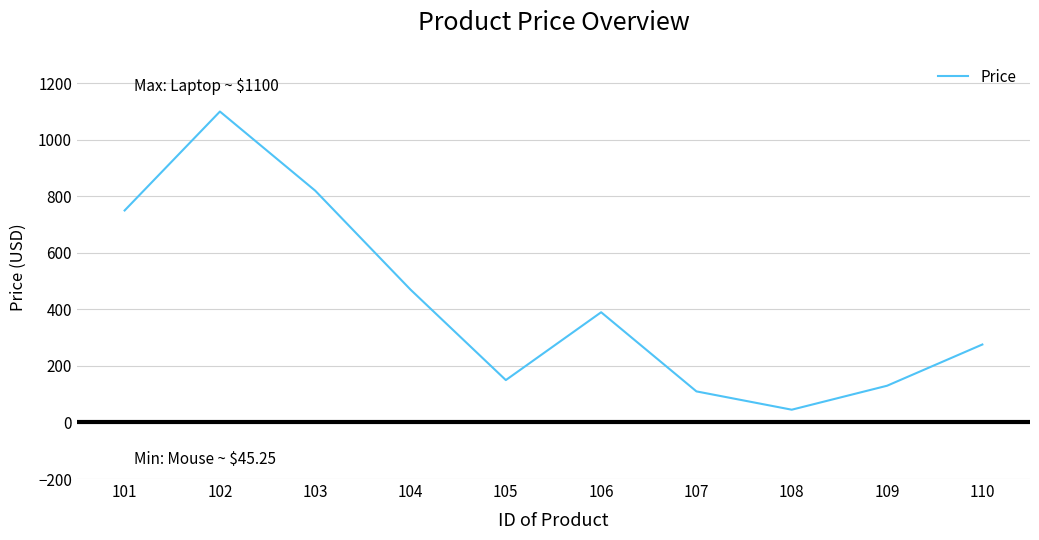

What is the change in value from 104 to 106?

-80.0